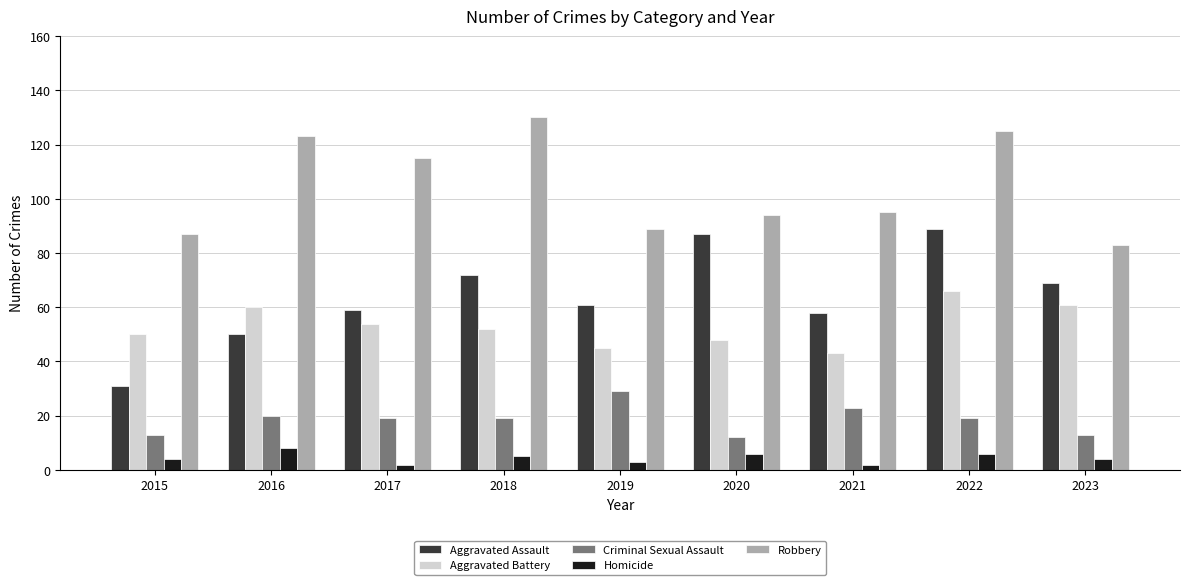

What is the value of the Aggravated Battery bar at the 9th from the left?

61